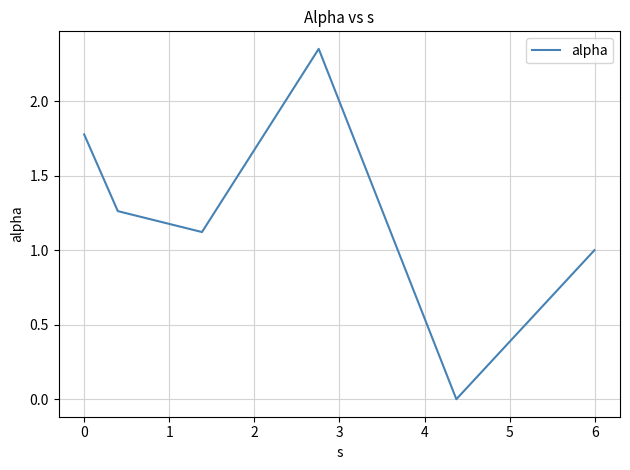

What is the difference between the second highest and second lowest values?

0.8